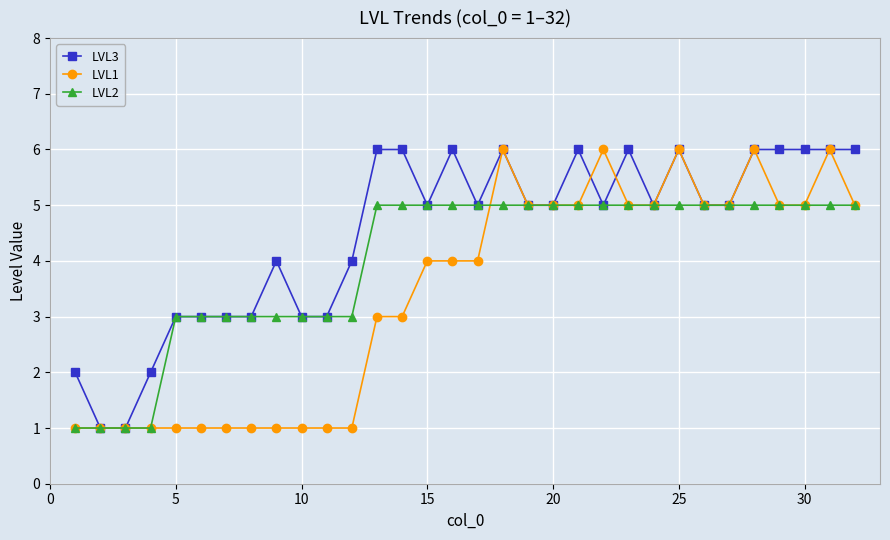

Which series has the largest total across all categories?

LVL3